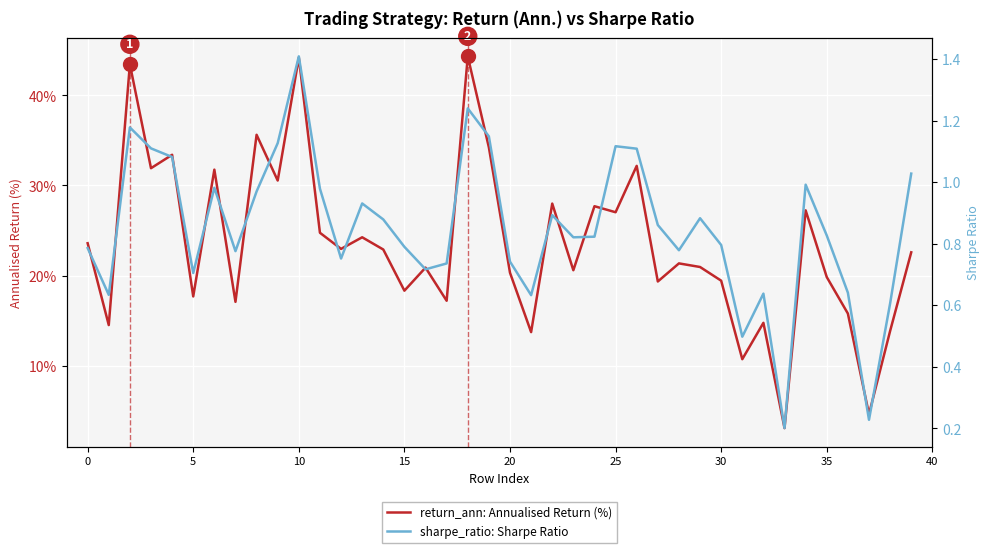

True or false: sharpe_ratio: Sharpe Ratio and return_ann: Annualised Return (%) cross at least once.

False